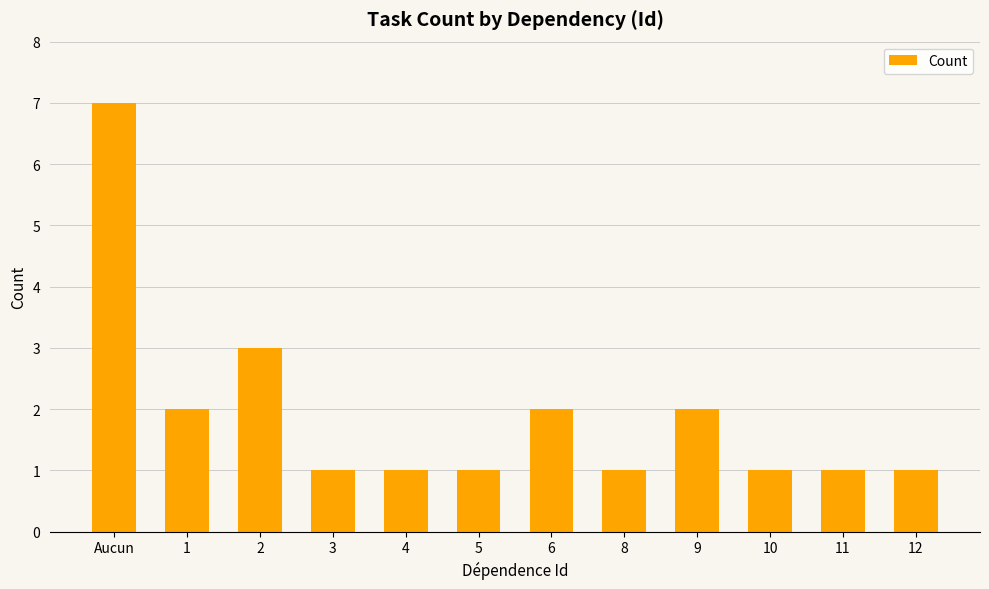

What is the value of the 11th bar from the left?

1